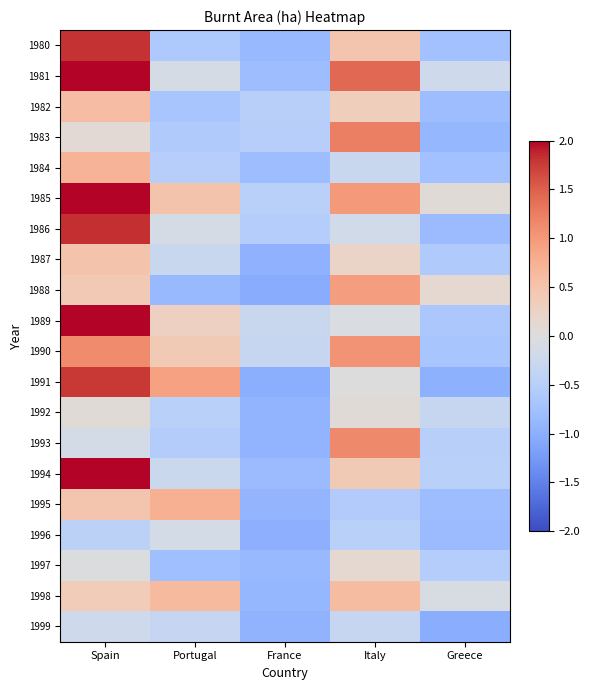

Reading left to right, list all the values displayed in this chart.

1980: Spain=1.8	Portugal=-0.6	France=-0.9	Italy=0.5	Greece=-0.7
1981: Spain=2.2	Portugal=-0.1	France=-0.8	Italy=1.4	Greece=-0.2
1982: Spain=0.6	Portugal=-0.7	France=-0.5	Italy=0.3	Greece=-0.8
1983: Spain=0.1	Portugal=-0.6	France=-0.5	Italy=1.2	Greece=-0.9
1984: Spain=0.7	Portugal=-0.5	France=-0.8	Italy=-0.3	Greece=-0.7
1985: Spain=4.2	Portugal=0.5	France=-0.5	Italy=1.0	Greece=0.1
1986: Spain=1.8	Portugal=-0.1	France=-0.5	Italy=-0.2	Greece=-0.8
1987: Spain=0.5	Portugal=-0.3	France=-1.0	Italy=0.2	Greece=-0.6
1988: Spain=0.4	Portugal=-0.9	France=-1.0	Italy=0.9	Greece=0.1
1989: Spain=3.6	Portugal=0.3	France=-0.3	Italy=-0.1	Greece=-0.6
1990: Spain=1.1	Portugal=0.4	France=-0.3	Italy=1.0	Greece=-0.7
1991: Spain=1.8	Portugal=0.9	France=-1.0	Italy=-0.0	Greece=-1.0
1992: Spain=0.1	Portugal=-0.5	France=-0.9	Italy=0.1	Greece=-0.3
1993: Spain=-0.1	Portugal=-0.6	France=-0.9	Italy=1.1	Greece=-0.5
1994: Spain=3.7	Portugal=-0.3	France=-0.8	Italy=0.4	Greece=-0.5
1995: Spain=0.5	Portugal=0.8	France=-0.9	Italy=-0.6	Greece=-0.8
1996: Spain=-0.5	Portugal=-0.1	France=-1.0	Italy=-0.5	Greece=-0.8
1997: Spain=-0.0	Portugal=-0.8	France=-0.9	Italy=0.1	Greece=-0.5
1998: Spain=0.4	Portugal=0.6	France=-0.9	Italy=0.6	Greece=-0.1
1999: Spain=-0.2	Portugal=-0.3	France=-0.9	Italy=-0.3	Greece=-1.0